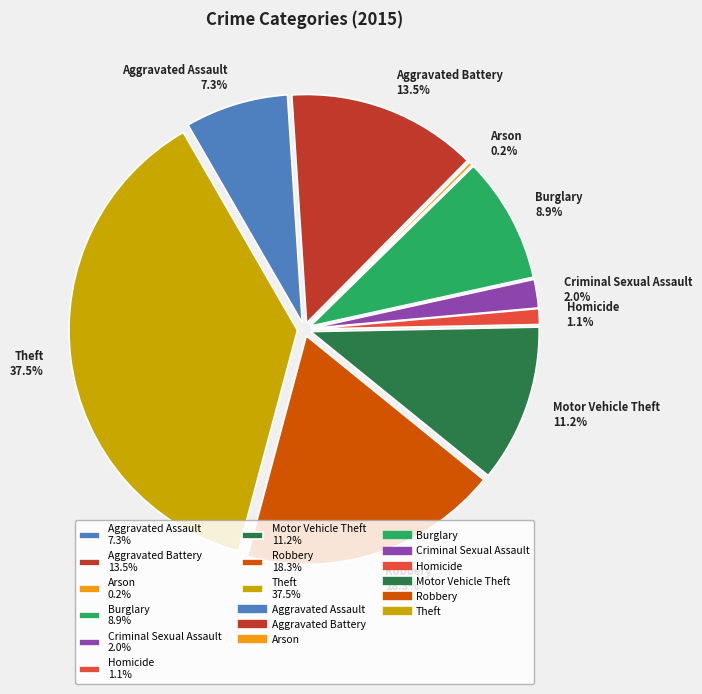

How many segments does this pie chart have?

9